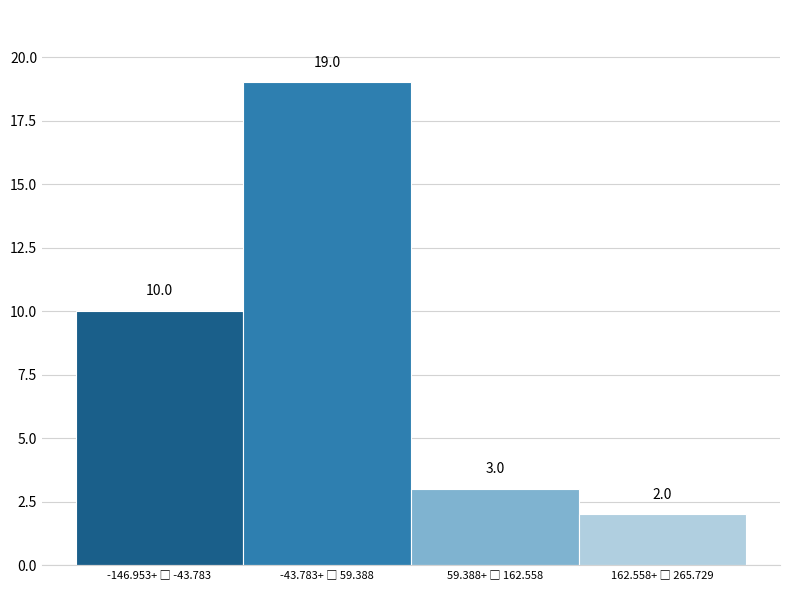

Reading right to left, what are all the values shown in this chart?

2	3	19	10